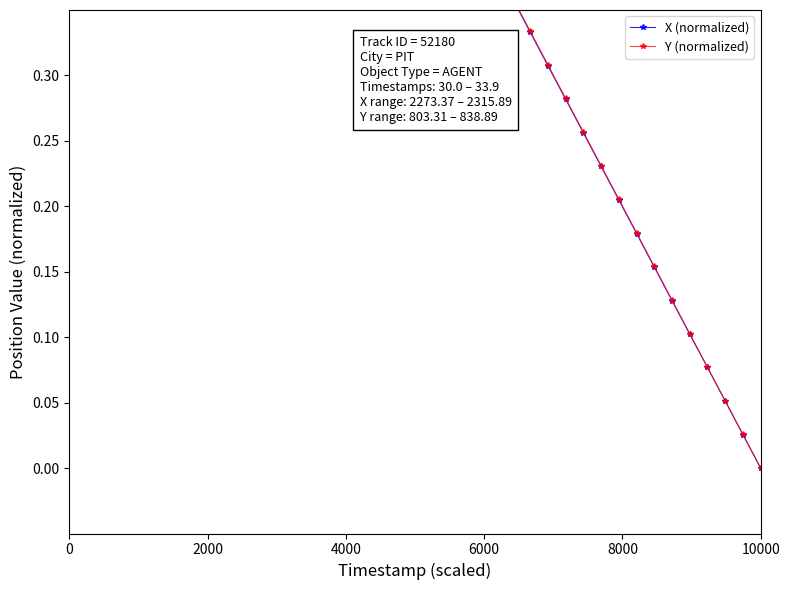

Which series has the widest spread of values?

X (normalized)